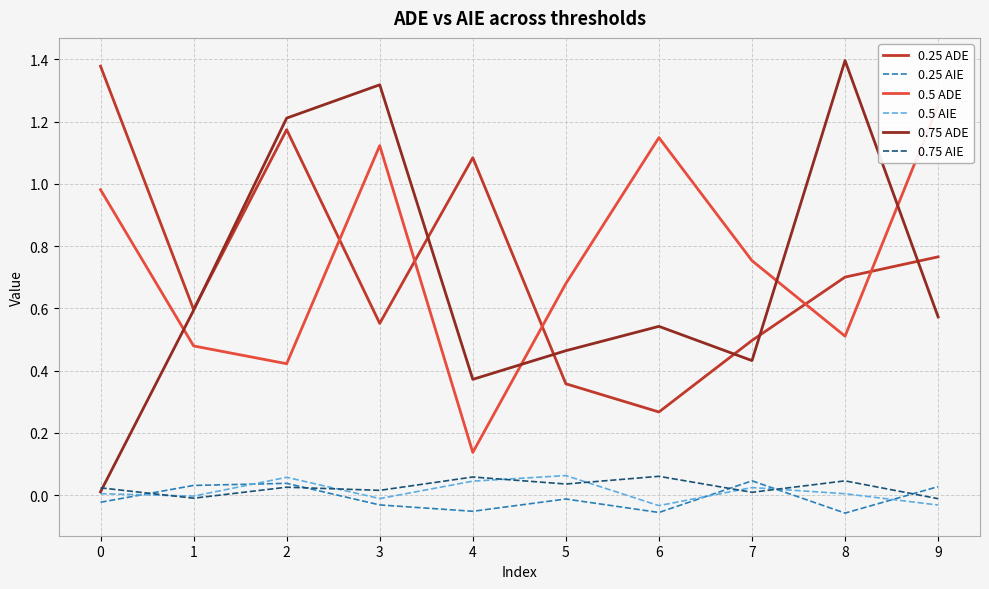

Reading left to right, extract all data points from this chart.

0.25 ADE: 1.4	0.6	1.2	0.6	1.1	0.4	0.3	0.5	0.7	0.8
0.25 AIE: -0.0	0.0	0.0	-0.0	-0.1	-0.0	-0.1	0.0	-0.1	0.0
0.5 ADE: 1.0	0.5	0.4	1.1	0.1	0.7	1.1	0.8	0.5	1.3
0.5 AIE: 0.0	-0.0	0.1	-0.0	0.0	0.1	-0.0	0.0	0.0	-0.0
0.75 ADE: 0.0	0.6	1.2	1.3	0.4	0.5	0.5	0.4	1.4	0.6
0.75 AIE: 0.0	-0.0	0.0	0.0	0.1	0.0	0.1	0.0	0.0	-0.0